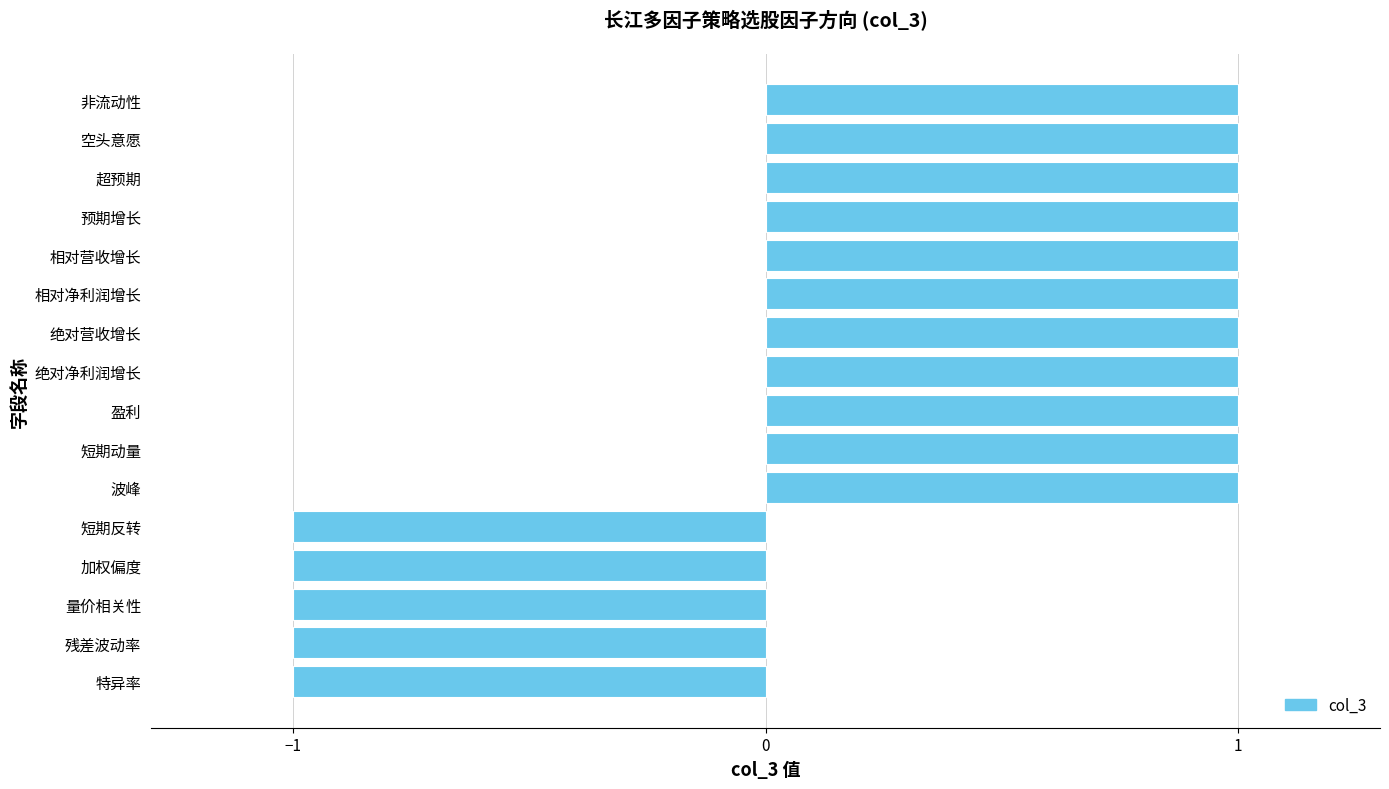

True or false: the data shows 1 at 绝对营收增长.

True